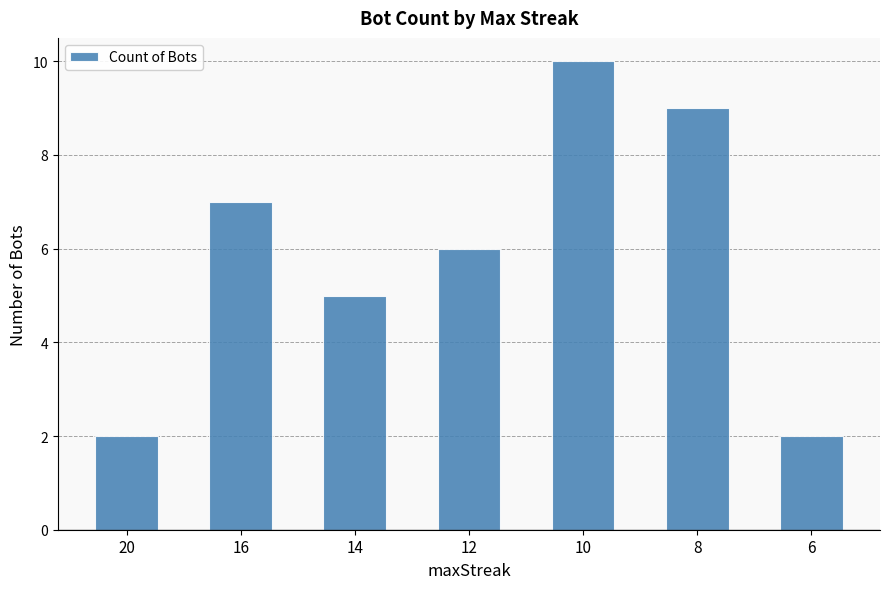

Is it true that the value at 20 is 1?

False